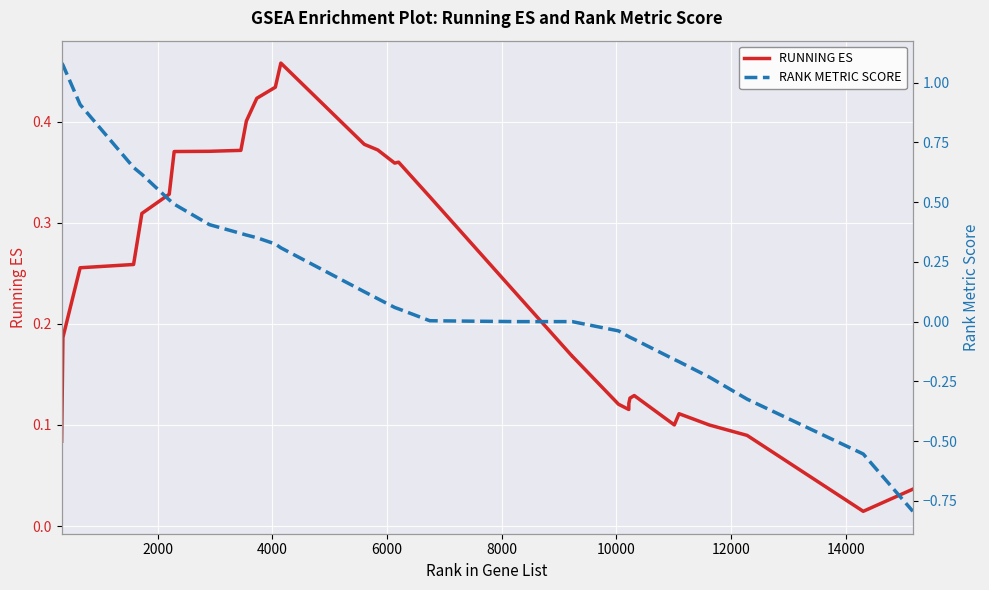

At how many categories does at least one series exceed 0?

33